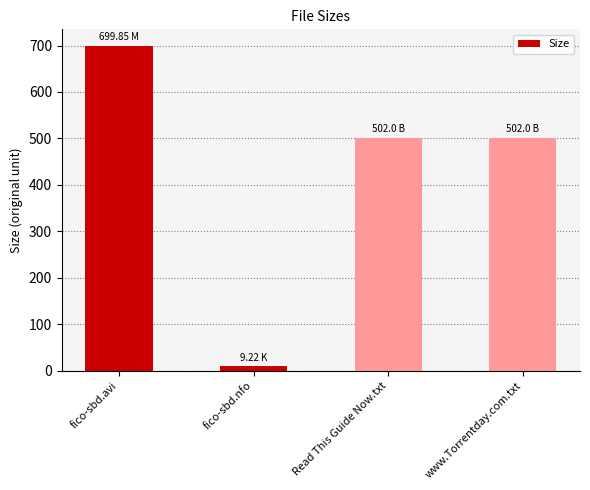

How many data points are less than 502?

1